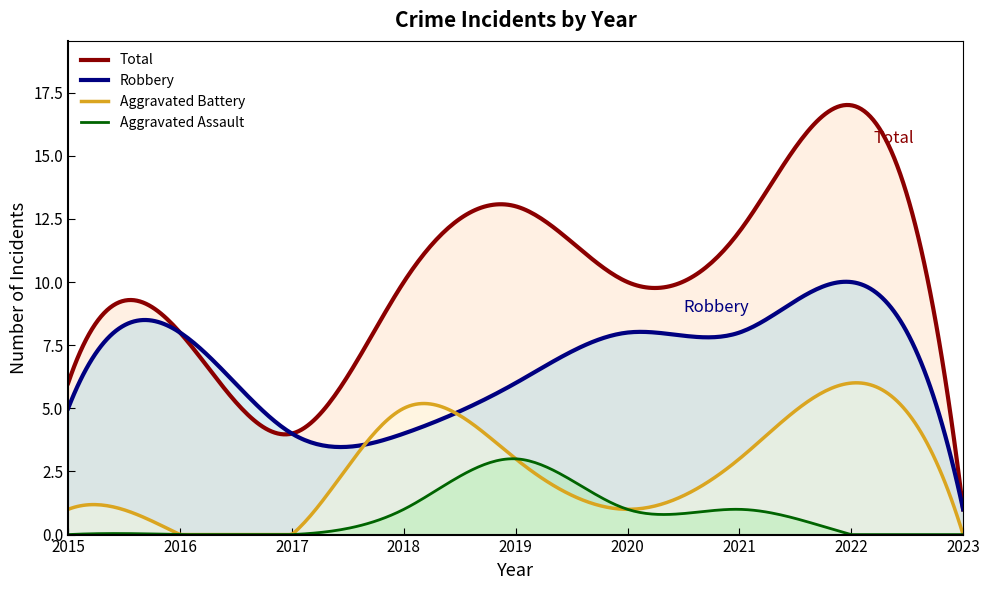

At which category is the sum across all series the highest?

2022